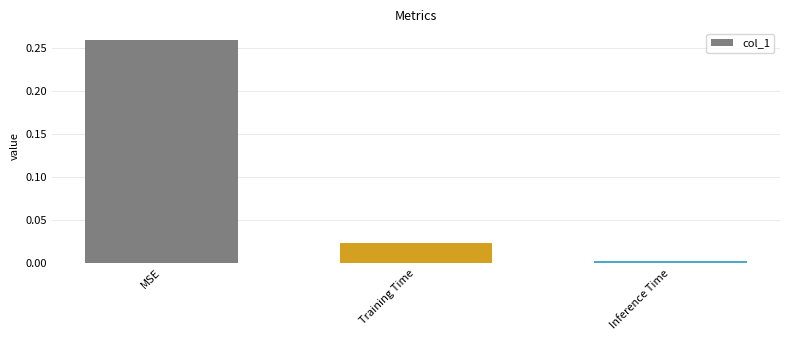

How many series are shown in this chart?

1